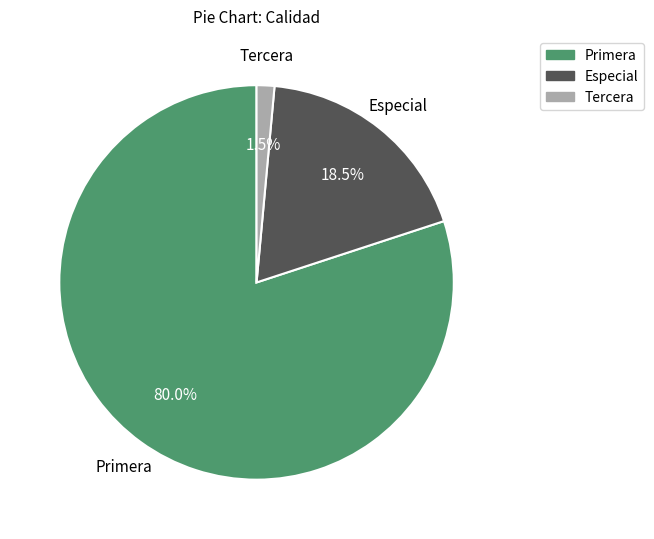

What percentage is the Primera slice, to the nearest percent?

80%